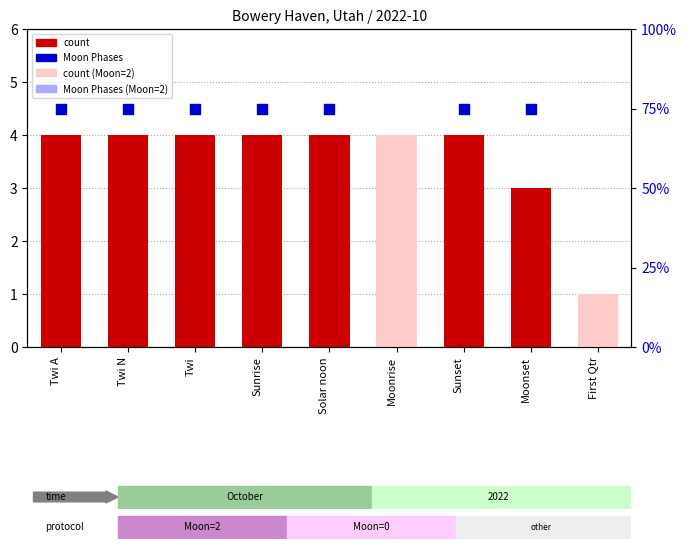

What is the change in value from Sunrise to Moonset?

-1